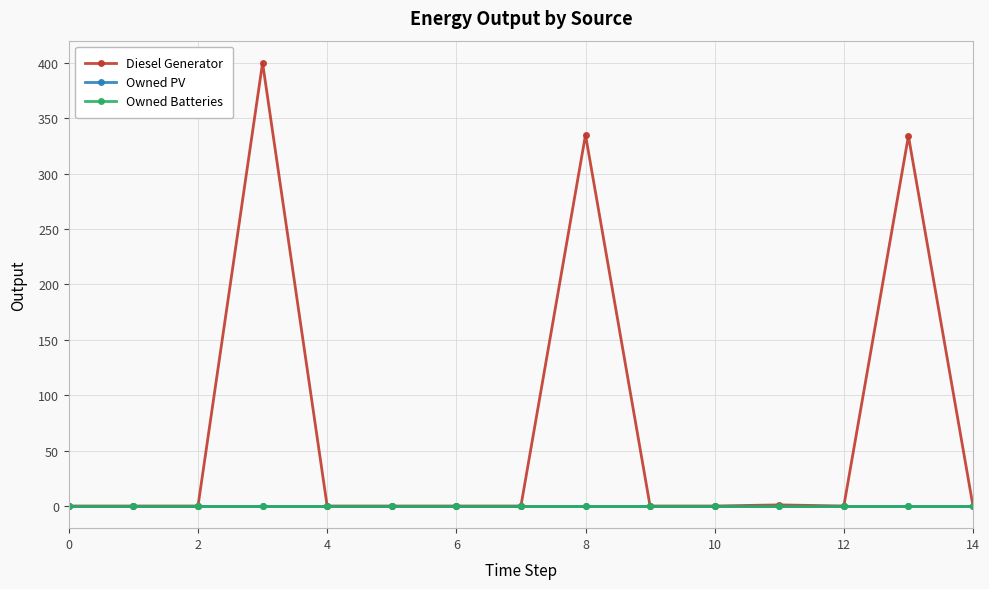

True or false: Owned PV and Diesel Generator intersect in this chart.

False